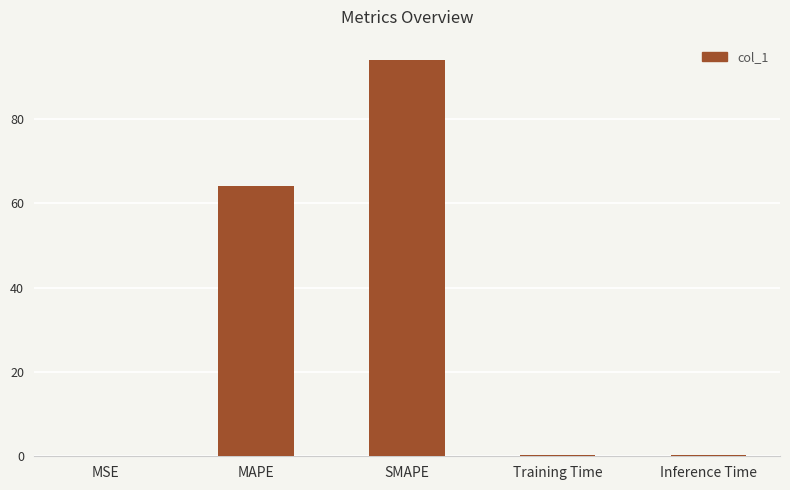

What is the sum of the values at Inference Time and MSE?

0.4